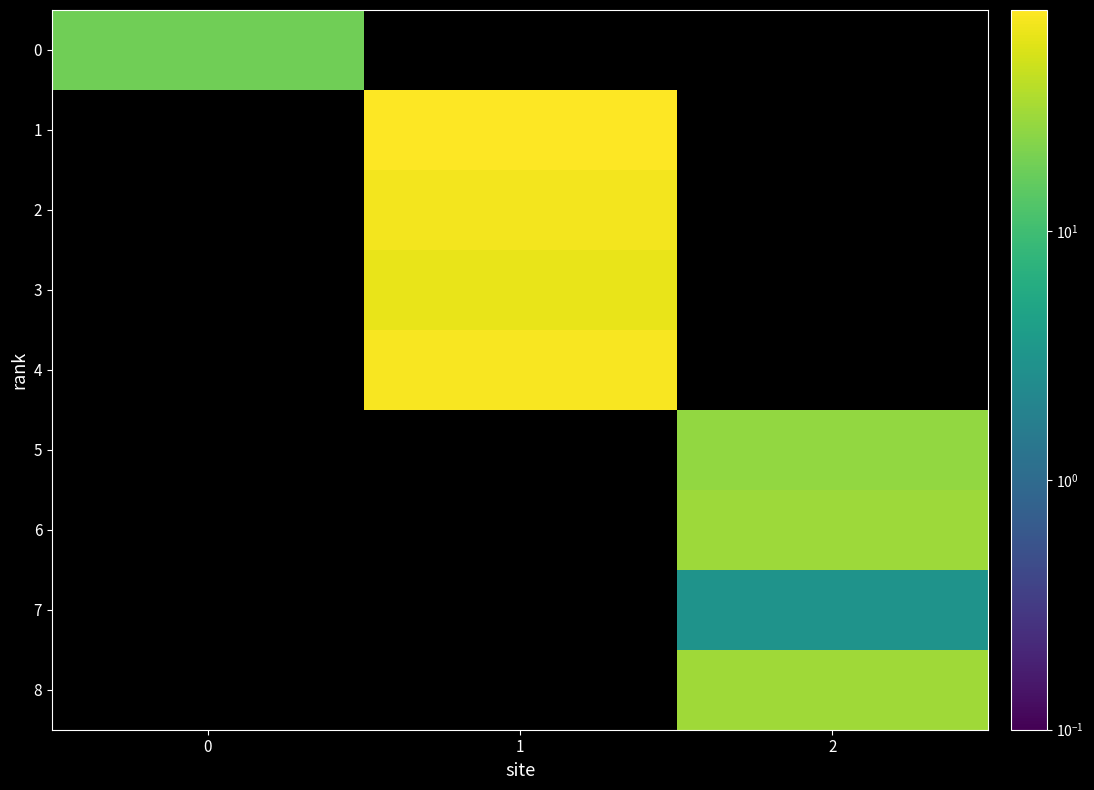

Reading left to right, transcribe all the data shown in this chart.

0: 18	76	68	61	72	26	29	3	30
1: 0	1	1	1	1	2	2	2	2
2: 0	0	0	0	0	1	2	3	4